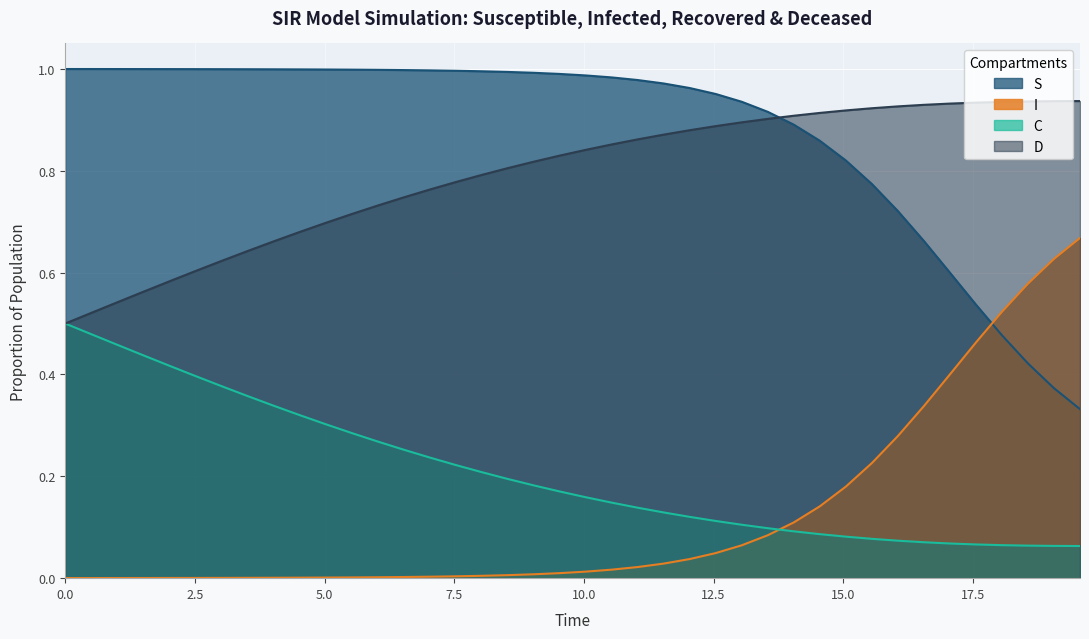

True or false: I and D intersect in this chart.

False